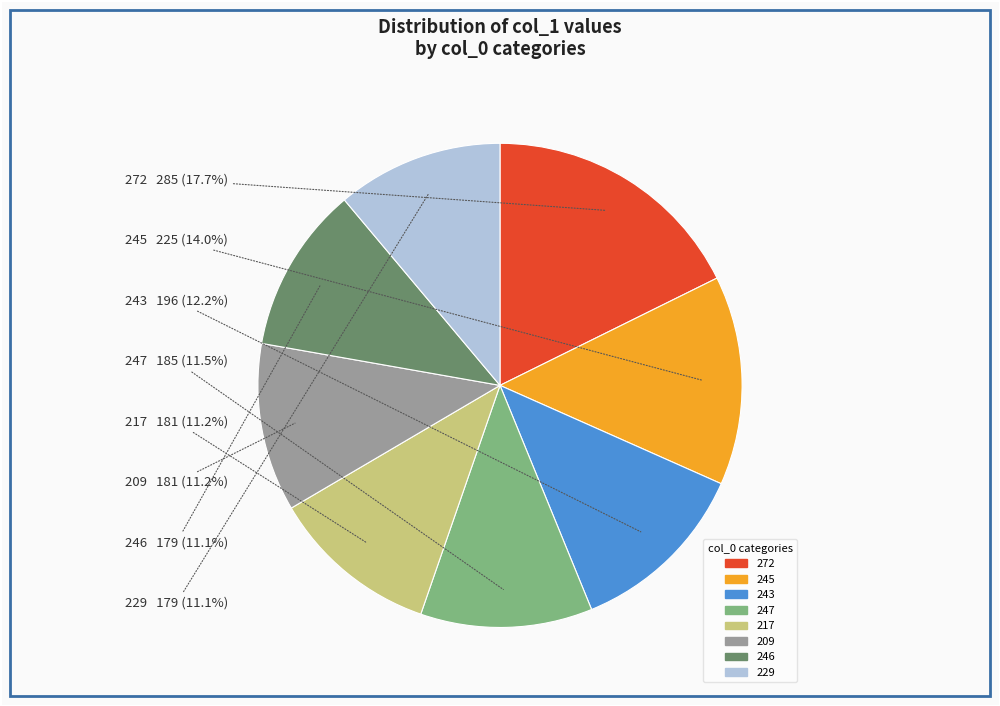

Is the sum of 209 and 272 greater than half?

No